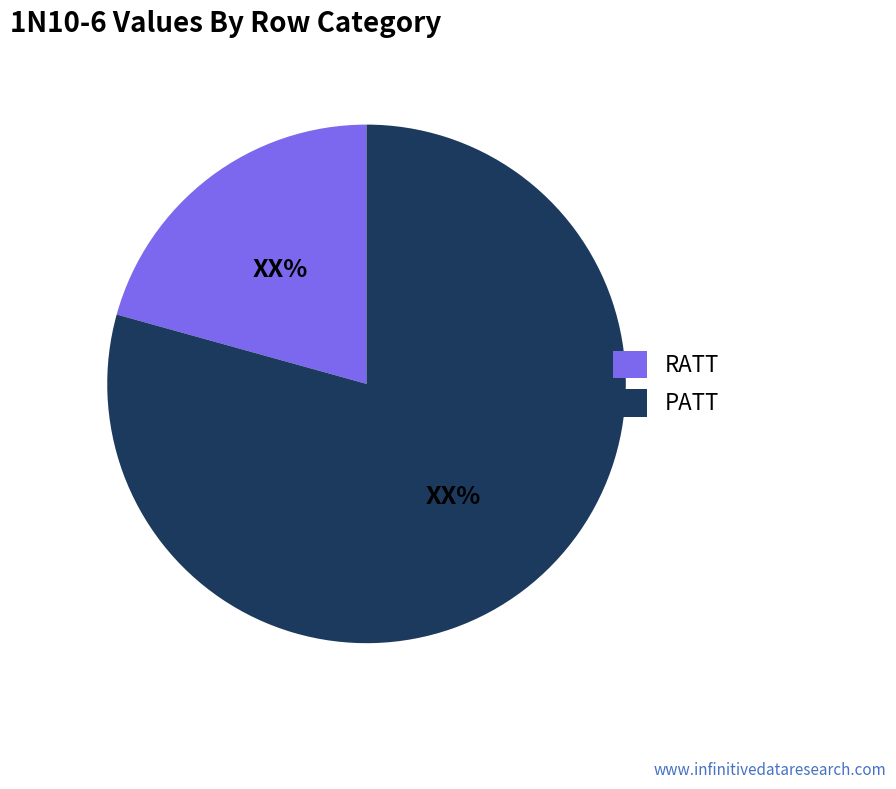

Which slice is the smallest?

RATT